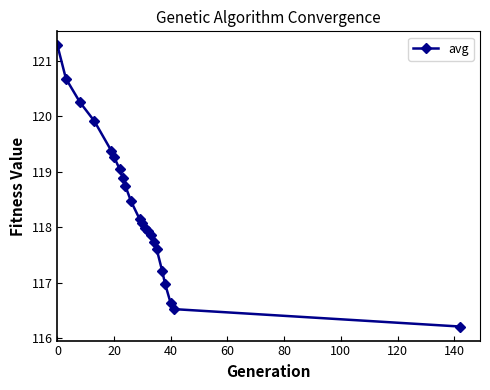

What is the value of the 6th point from the left?

119.3